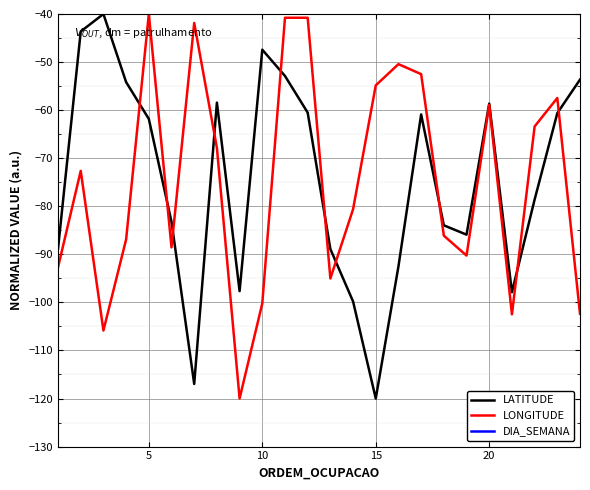

True or false: DIA_SEMANA has more than 2 points higher than both neighbors.

False